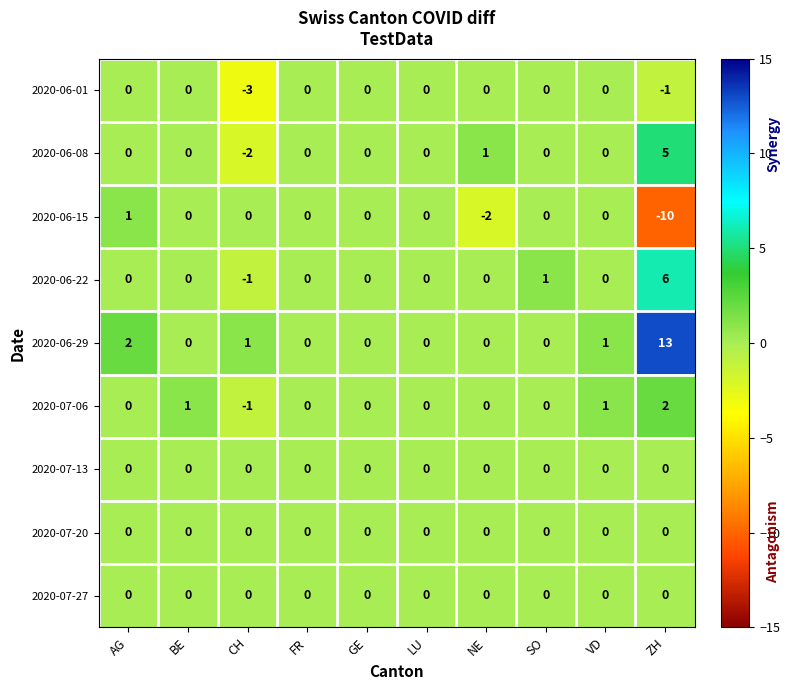

Count the 2020-06-01 values in the range 0 to 1.

8